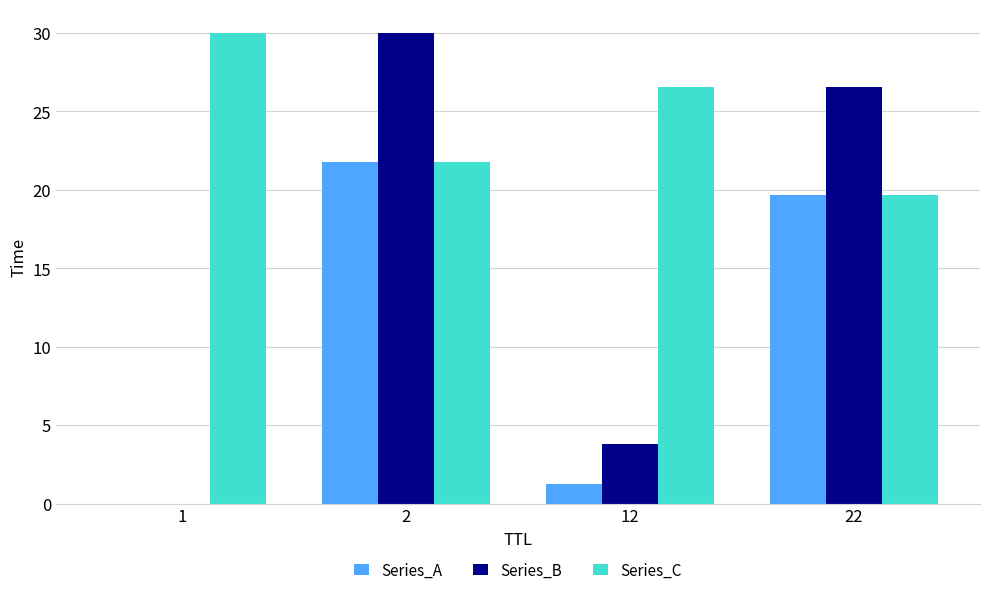

Which series has the largest total across all categories?

Series_C